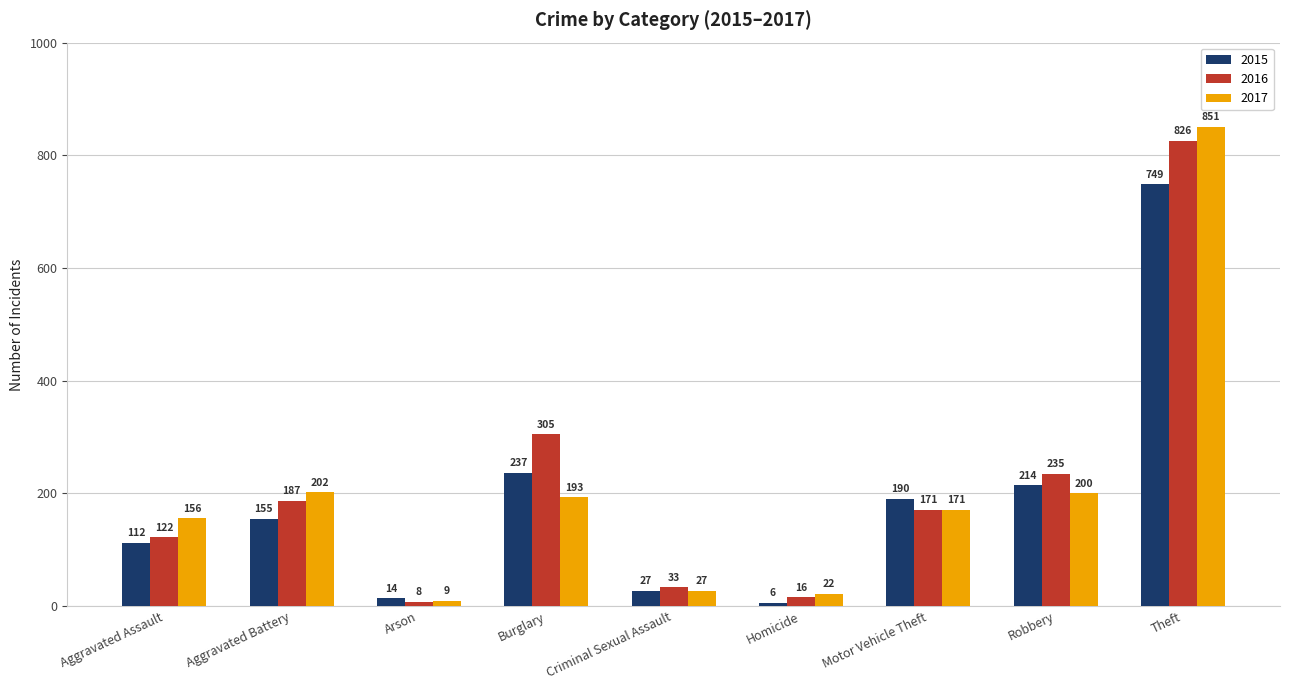

What is the difference between the maximum and minimum values in the 2016 series?

818